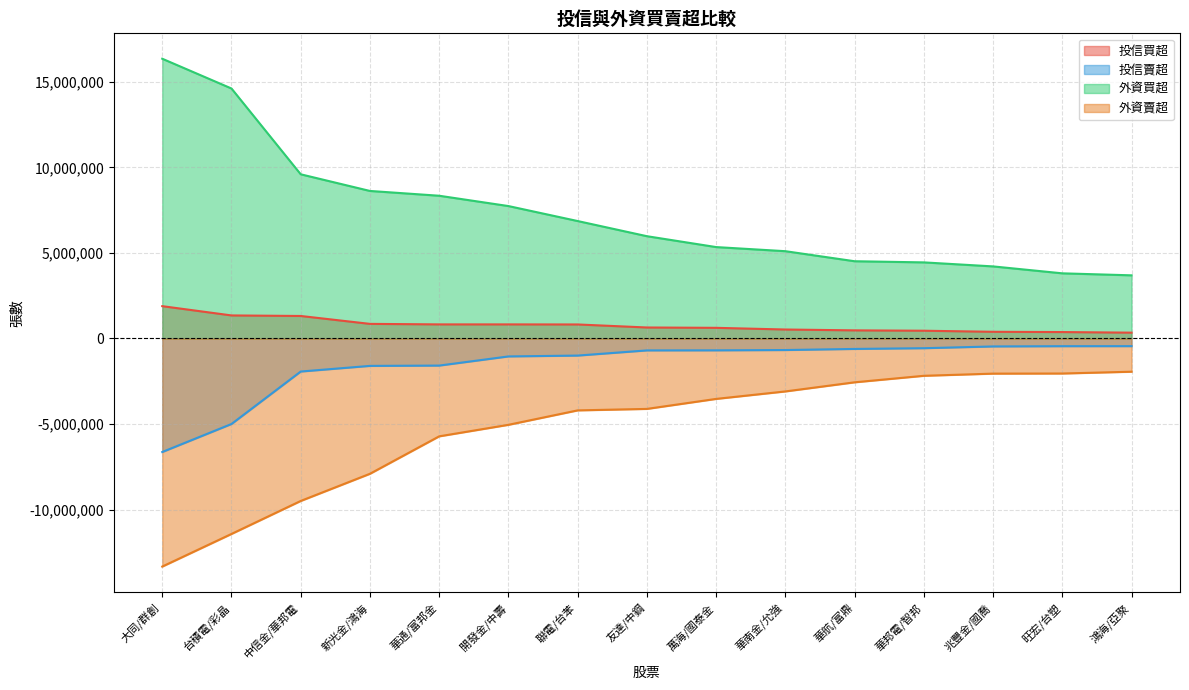

Reading left to right, list all the values displayed in this chart.

投信買超: 大同/群創=1889000	台積電/彩晶=1347000	中信金/華邦電=1315000	新光金/鴻海=853000	華通/富邦金=823000	開發金/中壽=823000	聯電/台苯=819000	友達/中鋼=642000	萬海/國泰金=622000	華南金/允強=524000	華航/富鼎=474000	華邦電/智邦=453000	兆豐金/國喬=390000	旺宏/台塑=375000	鴻海/亞聚=340000
投信賣超: 大同/群創=-6638000	台積電/彩晶=-5000000	中信金/華邦電=-1933000	新光金/鴻海=-1603000	華通/富邦金=-1585000	開發金/中壽=-1050000	聯電/台苯=-1000000	友達/中鋼=-698000	萬海/國泰金=-694000	華南金/允強=-676000	華航/富鼎=-612006	華邦電/智邦=-569000	兆豐金/國喬=-466000	旺宏/台塑=-451000	鴻海/亞聚=-449000
外資買超: 大同/群創=16354000	台積電/彩晶=14613671	中信金/華邦電=9598000	新光金/鴻海=8624000	華通/富邦金=8344000	開發金/中壽=7741000	聯電/台苯=6865000	友達/中鋼=5979000	萬海/國泰金=5343000	華南金/允強=5102414	華航/富鼎=4515000	華邦電/智邦=4448000	兆豐金/國喬=4213000	旺宏/台塑=3808000	鴻海/亞聚=3691123
外資賣超: 大同/群創=-13334545	台積電/彩晶=-11427426	中信金/華邦電=-9499000	新光金/鴻海=-7909901	華通/富邦金=-5721320	開發金/中壽=-5048000	聯電/台苯=-4204000	友達/中鋼=-4117640	萬海/國泰金=-3533000	華南金/允強=-3096000	華航/富鼎=-2563000	華邦電/智邦=-2182000	兆豐金/國喬=-2055000	旺宏/台塑=-2048500	鴻海/亞聚=-1943000